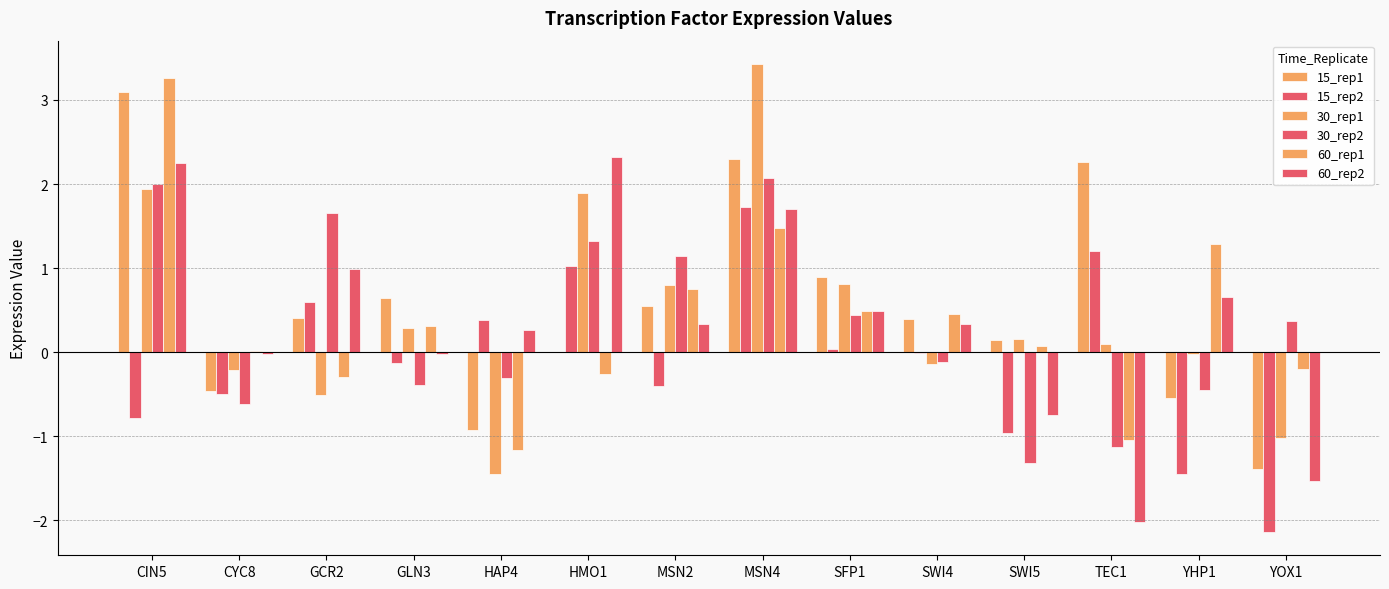

At which label does 30_rep2 reach its minimum?

SWI5